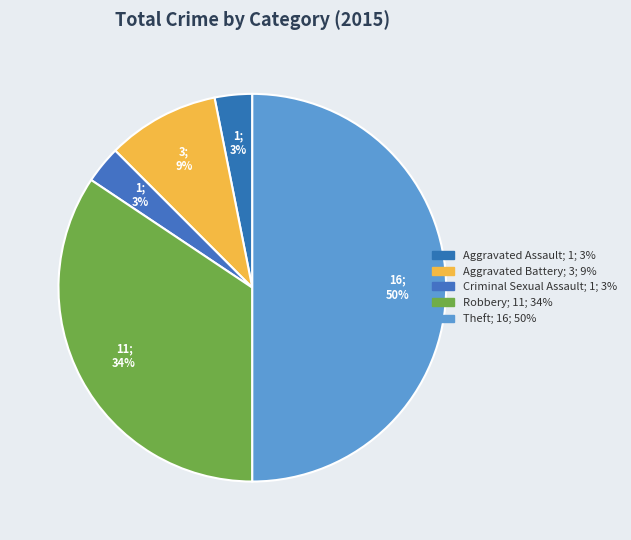

To the nearest percent, what percentage of the pie is Aggravated Battery?

9%